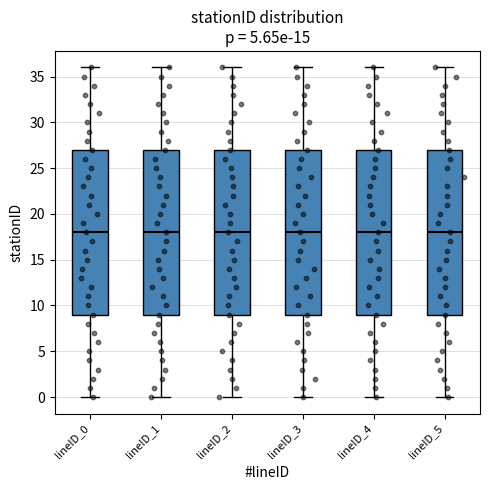

Where is the upper edge of the box for lineID_4 on the y-axis? The values are not printed on the chart, so give them approximately, as read against the axis.

27